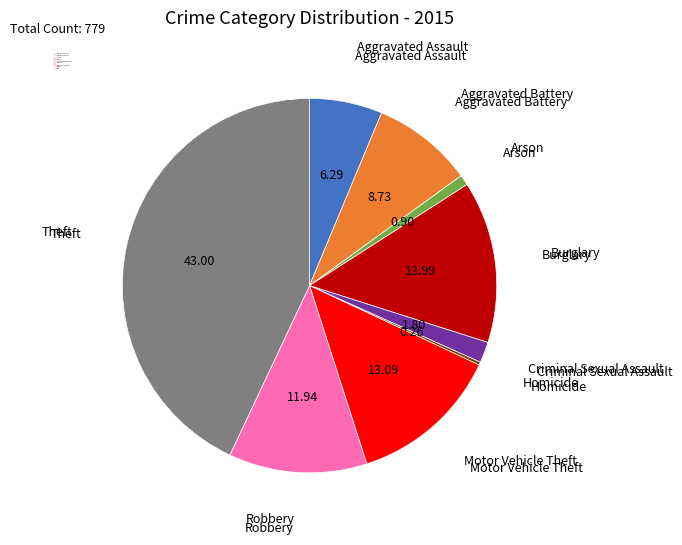

What is the ratio of the value at Motor Vehicle Theft to the value at Criminal Sexual Assault?

7.3